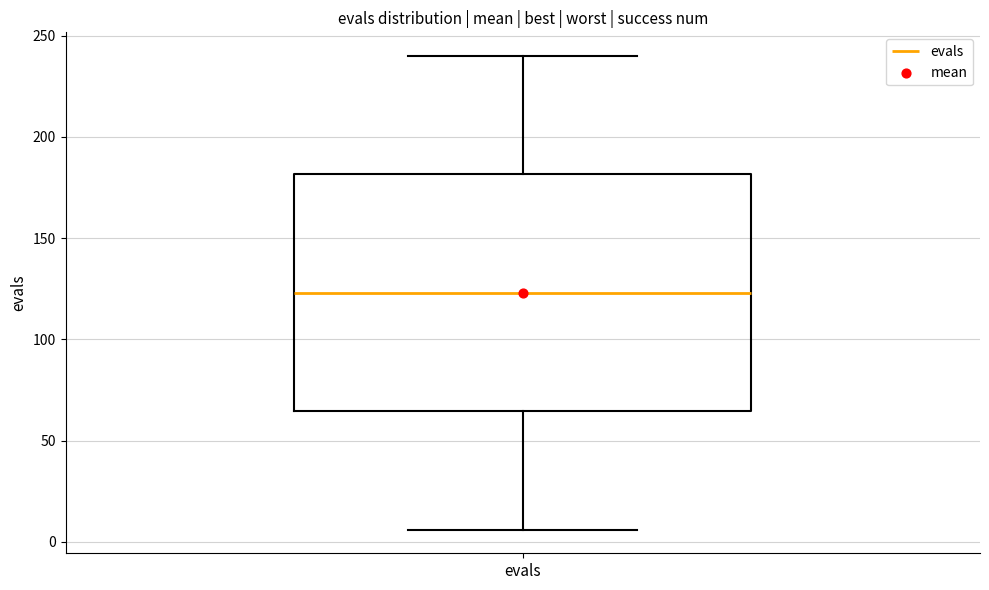

Read this box plot against the y-axis: the position of the median line, the range covered by the box, and the ends of both whiskers. The values are not printed on the chart, so give them approximately, as read against the axis.

median 125, box 65 to 180, whiskers 5 to 240